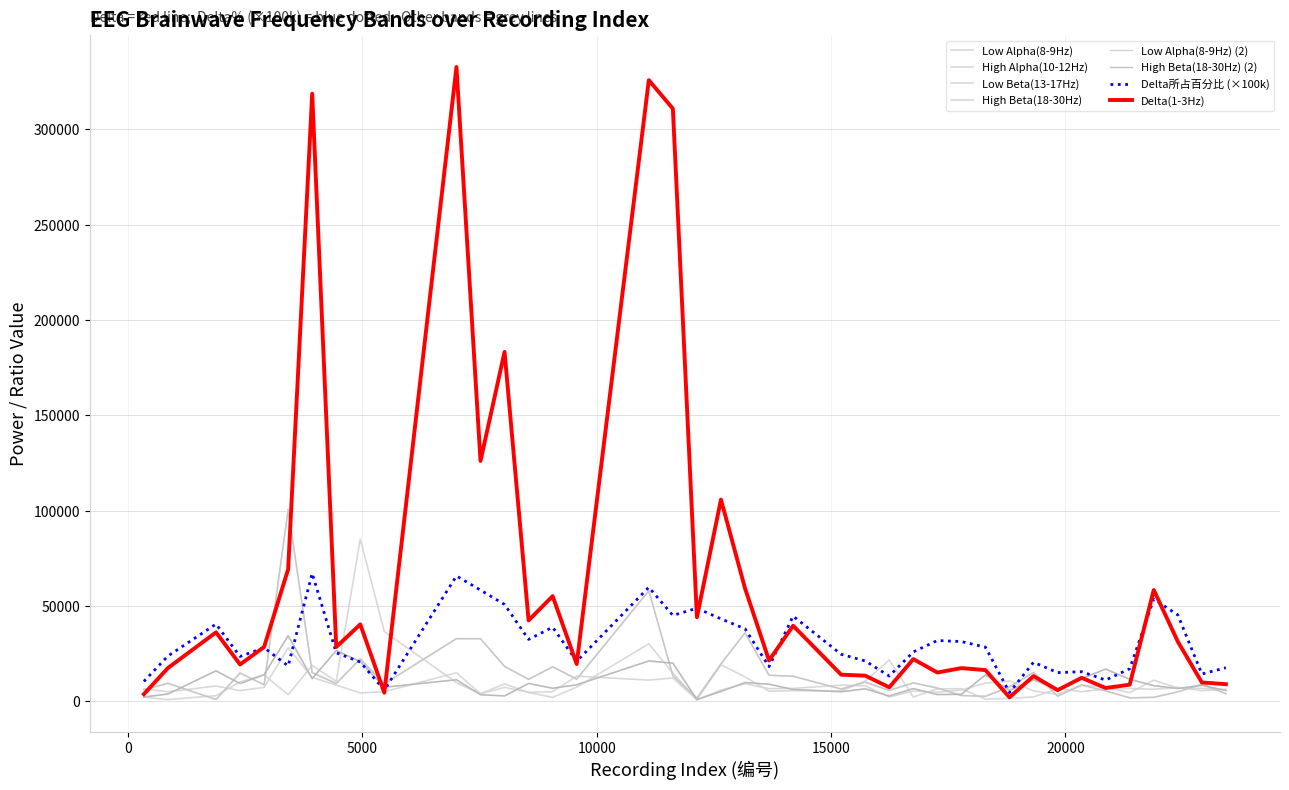

Does the chart have visible grid lines?

Yes